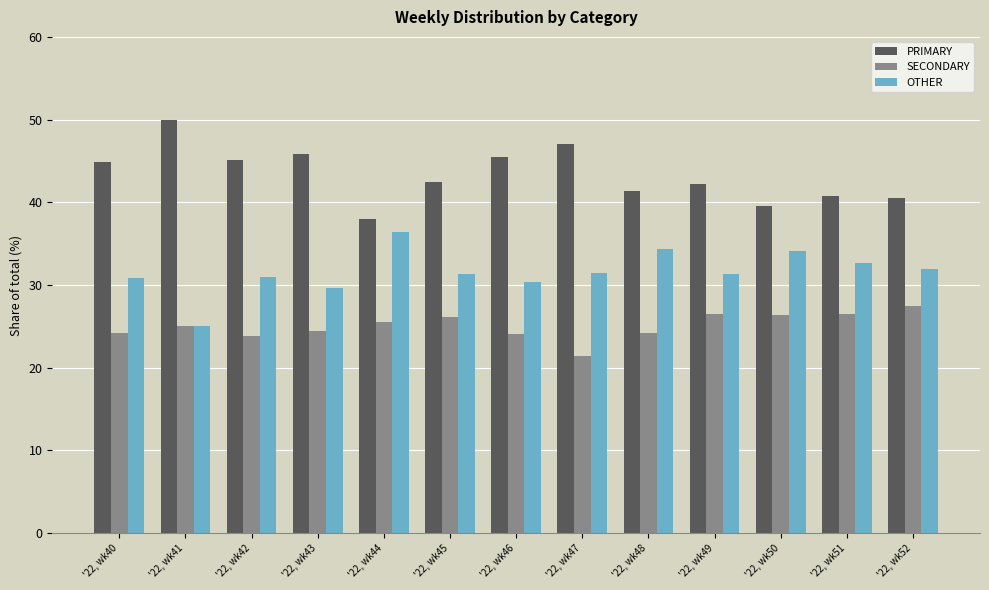

Where does the PRIMARY series first go above 42?

'22, wk40